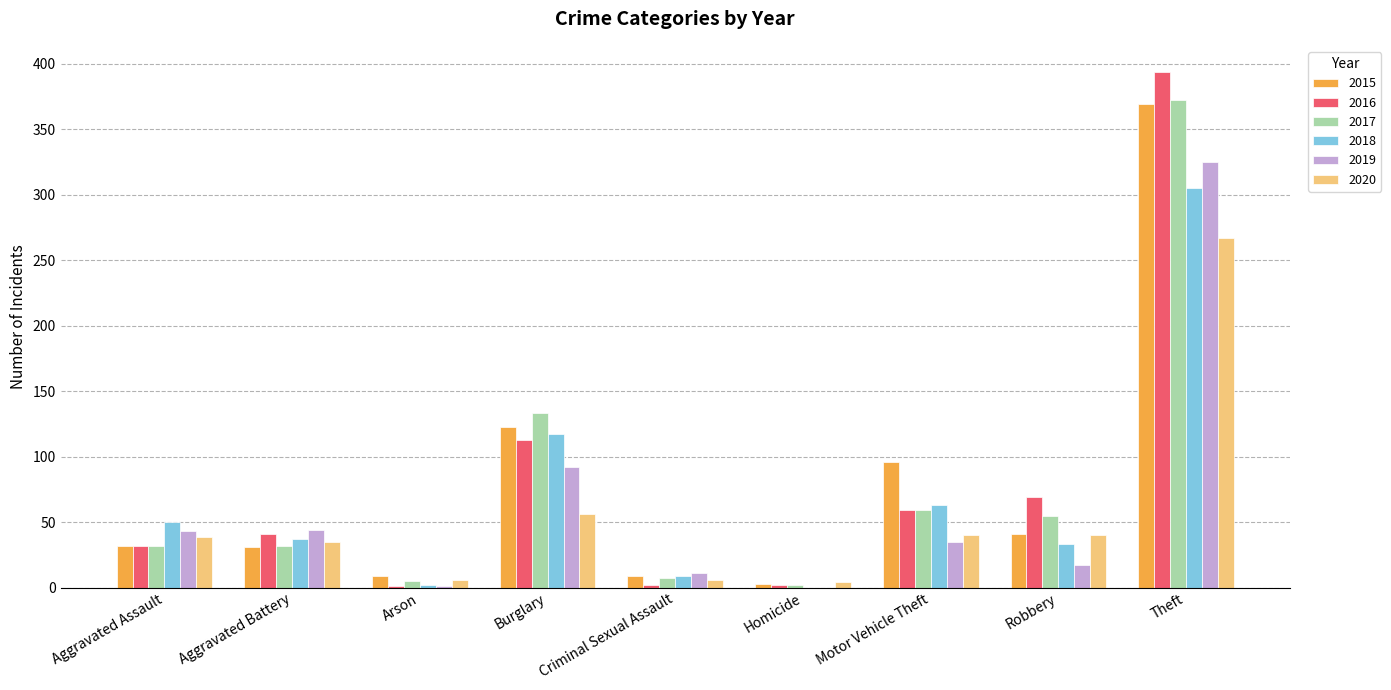

Are the bars horizontal?

No